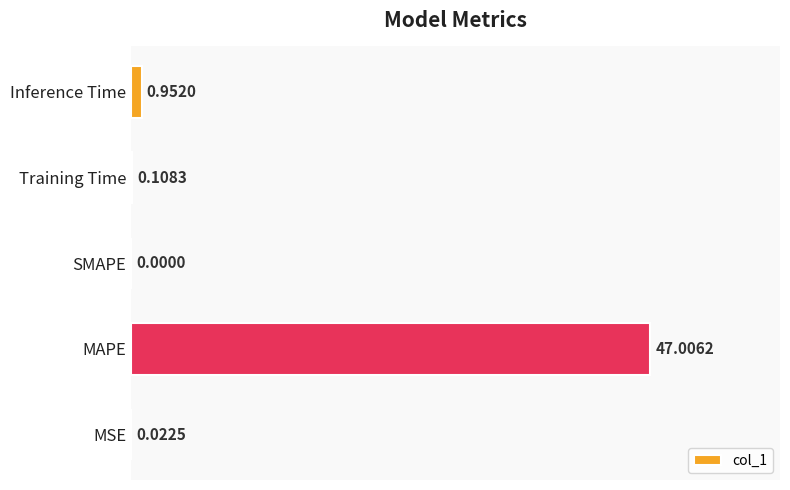

Count the number of categories in the chart.

5